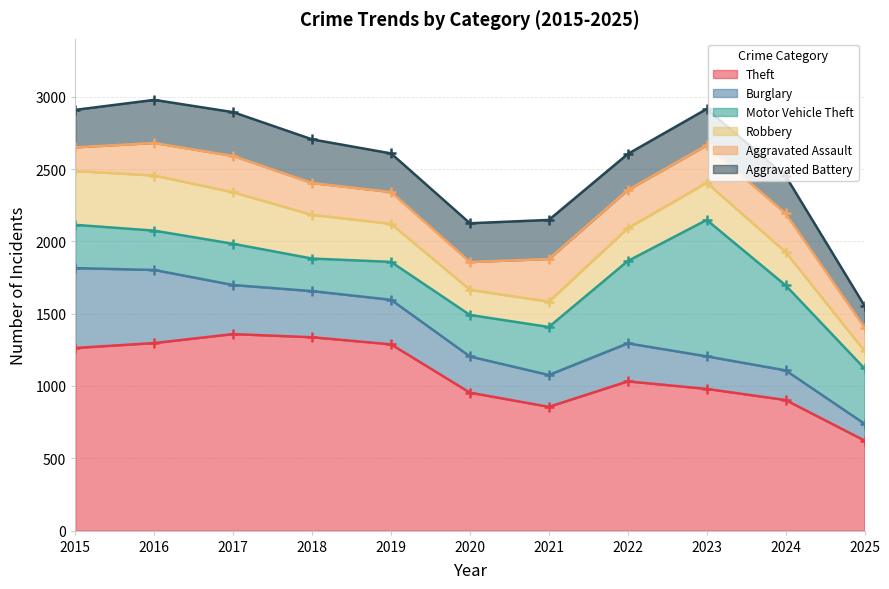

At how many categories does at least one series exceed 1193?

5